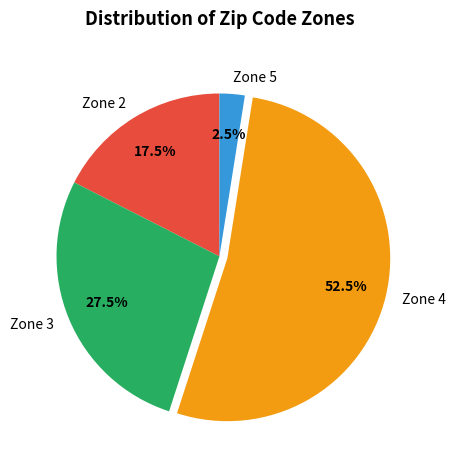

Is Zone 4 the majority of the pie?

Yes